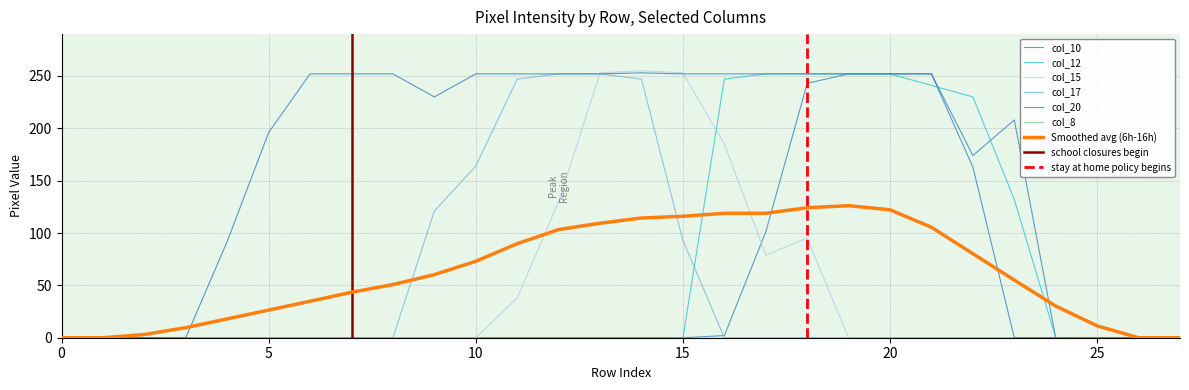

The value of col_12 at 6 is -146. True or false?

False